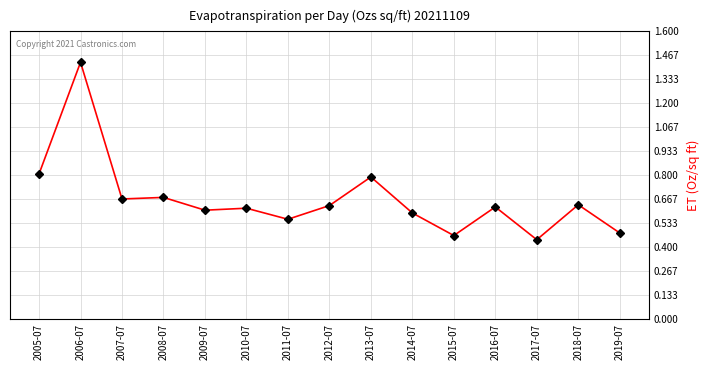

What is the change in value from 2011-07 to 2018-07?

+0.1